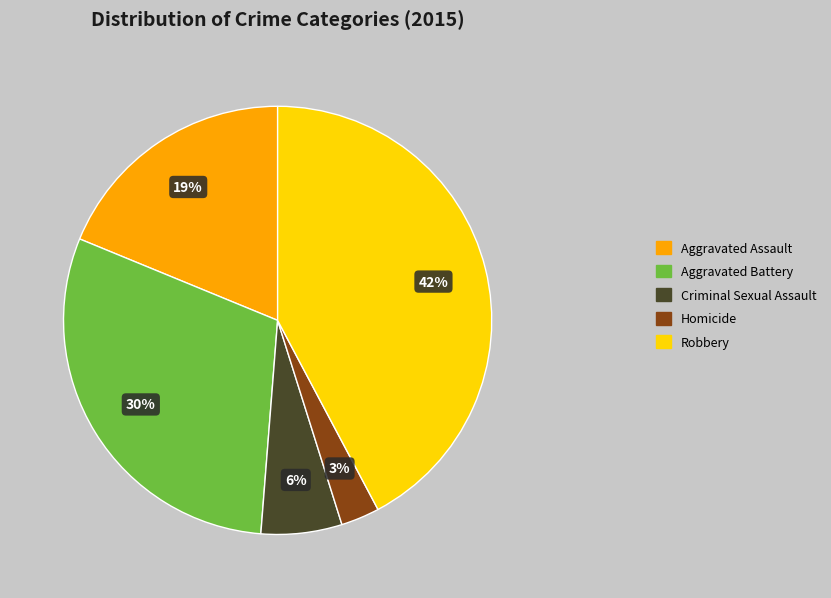

Combined, do Criminal Sexual Assault and Homicide account for over 50%?

No